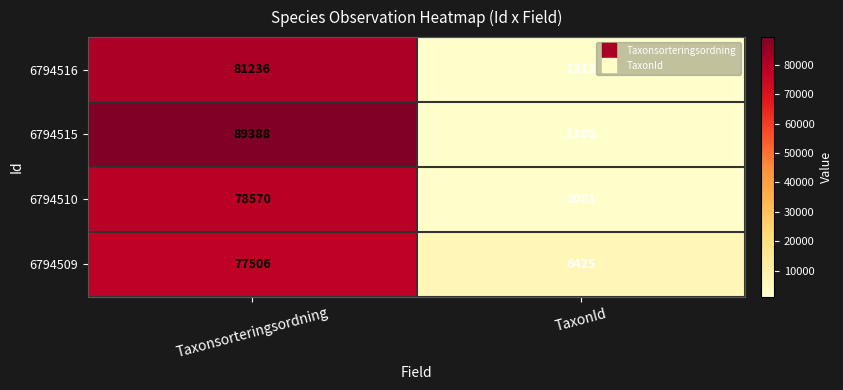

Count the number of categories in the chart.

2